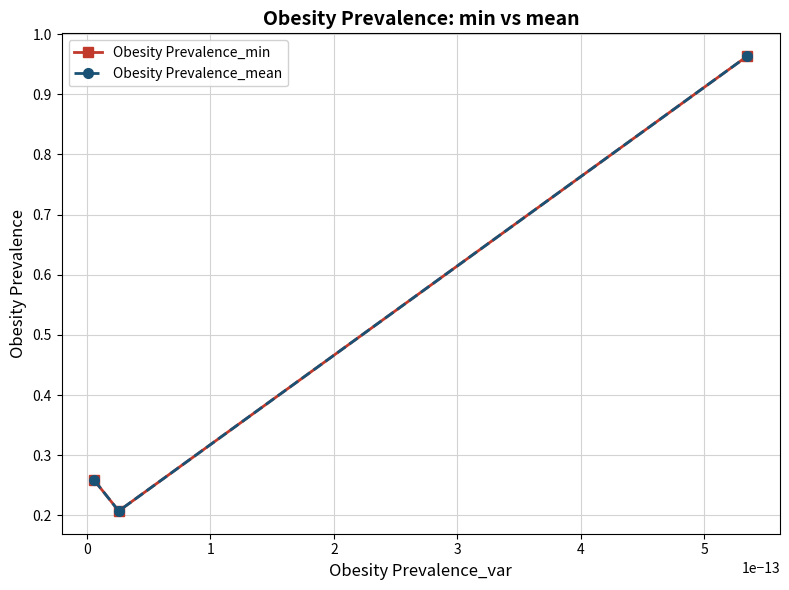

What is the value of the Obesity Prevalence_min point at the 2nd from the left?

0.2